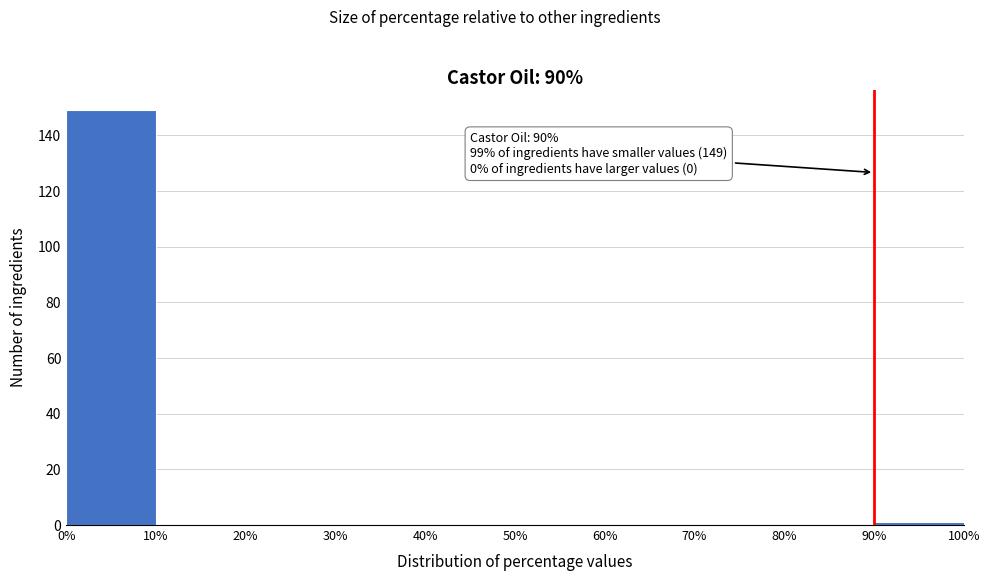

Which range on the x-axis has the tallest bar?

0% to 10%